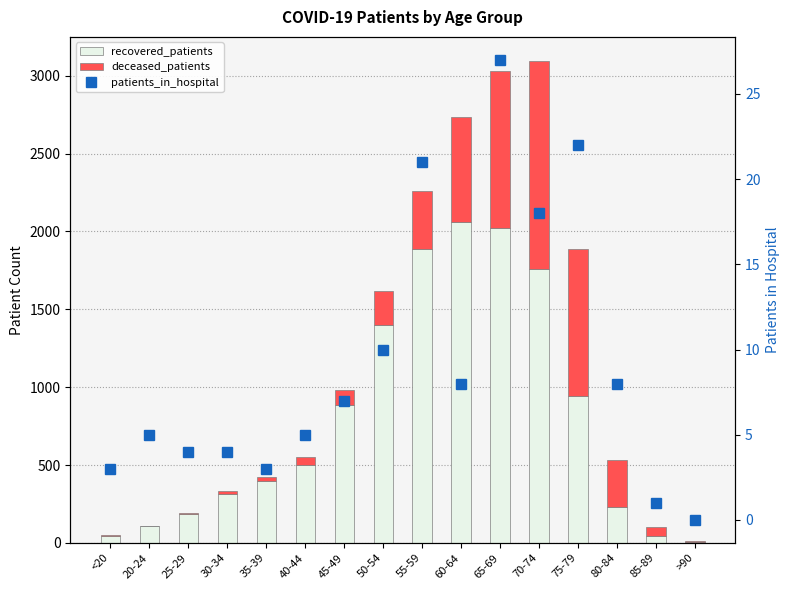

Is it true that recovered_patients equals 317 at 30-34?

True